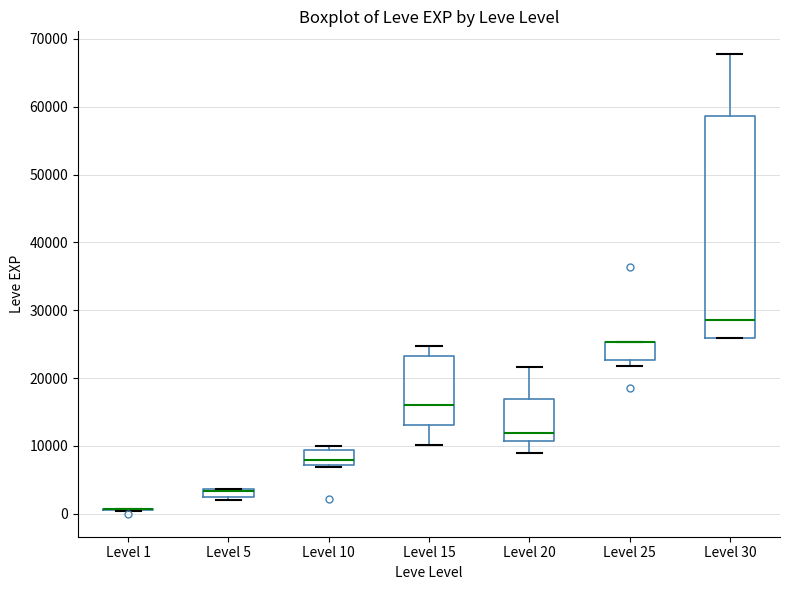

Where is the upper edge of the box for Level 25 on the y-axis? The values are not printed on the chart, so give them approximately, as read against the axis.

25000